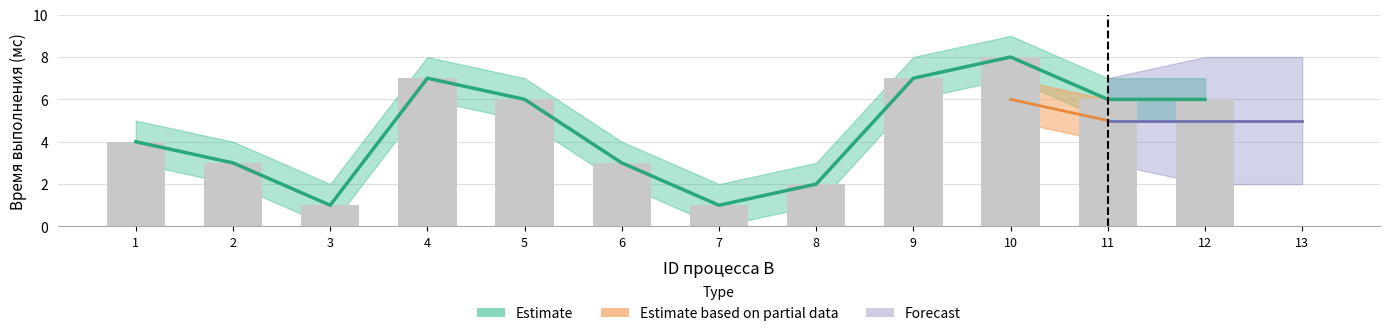

Is it true that the value at 10 is 5?

False